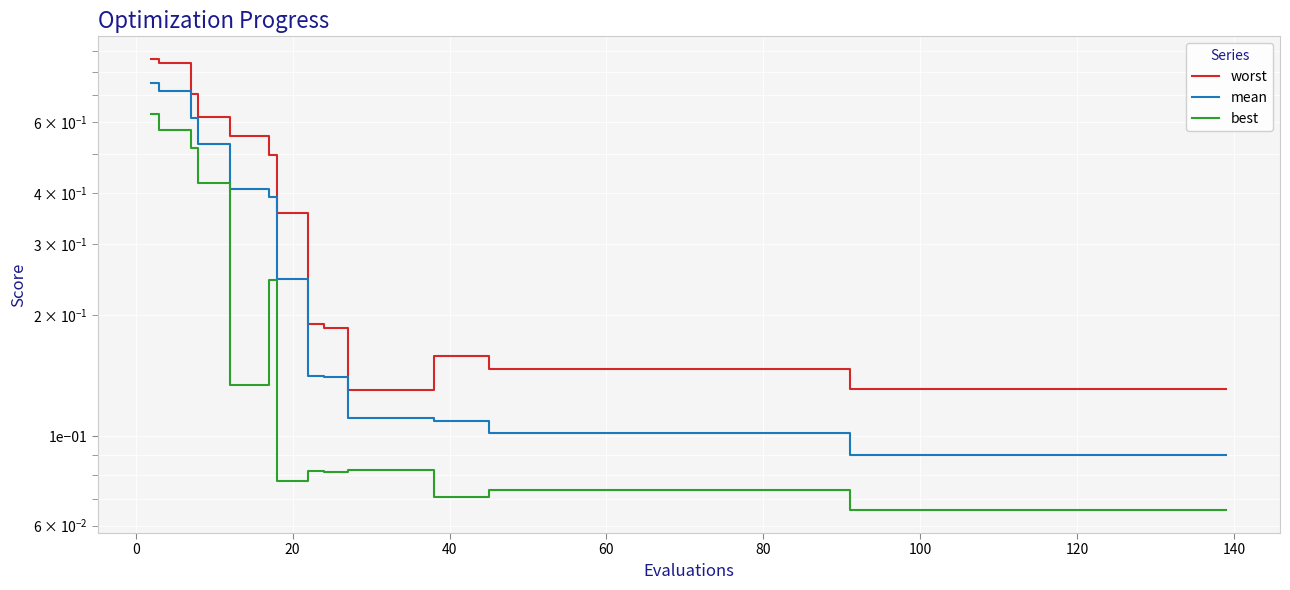

What is the minimum value for worst?

0.1